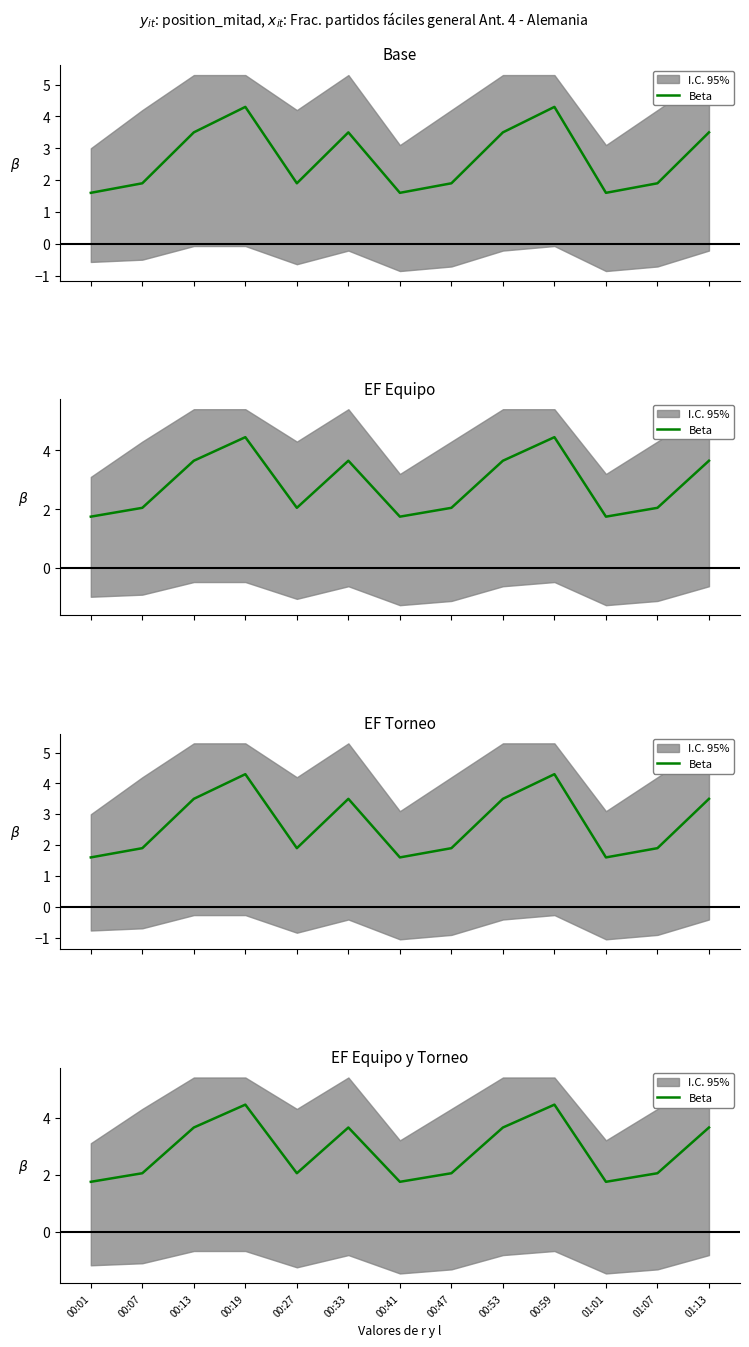

What is the label of the 4th point from the right?

00:59